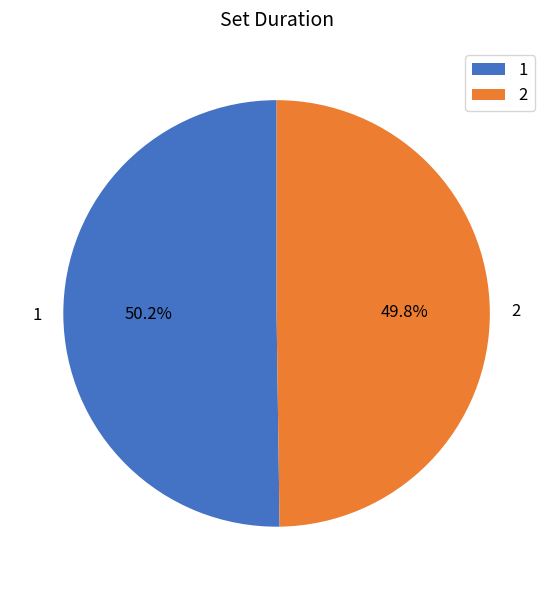

To the nearest percent, what percentage of the pie is 2?

50%